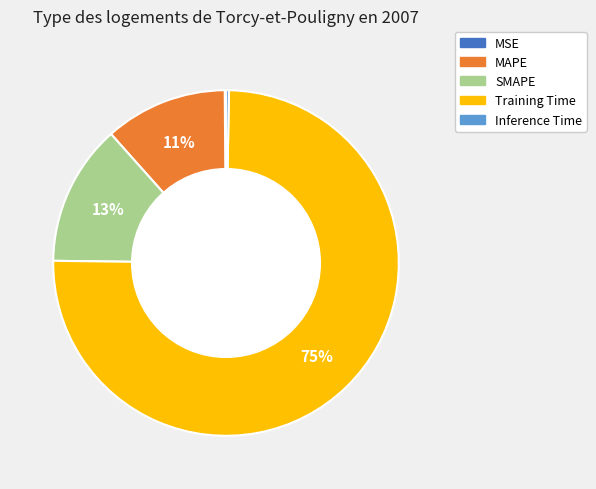

Which slice is the largest?

Training Time